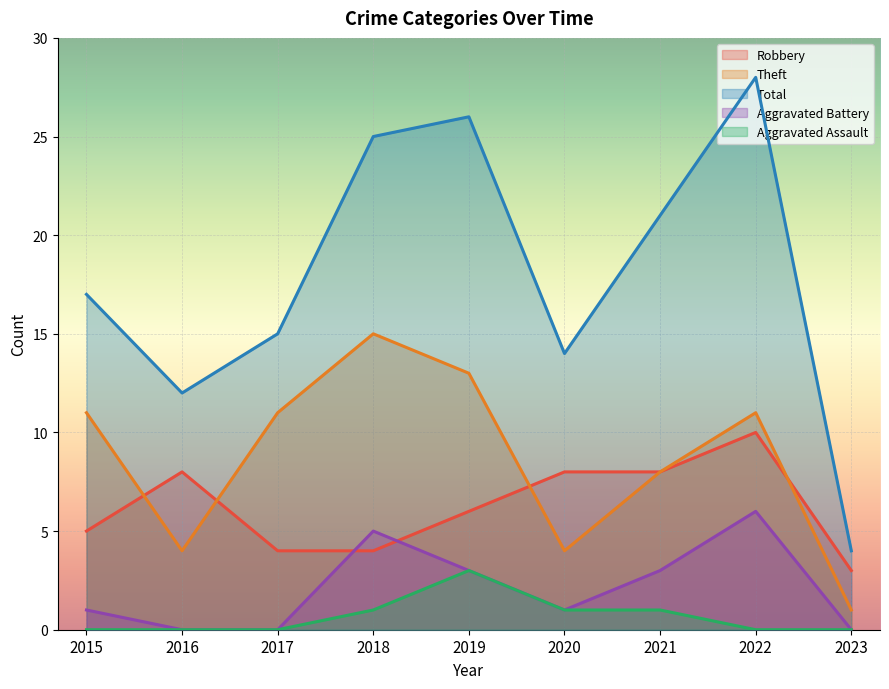

Rank the categories by Theft value from lowest to highest.

2023, 2016, 2020, 2021, 2015, 2017, 2022, 2019, 2018